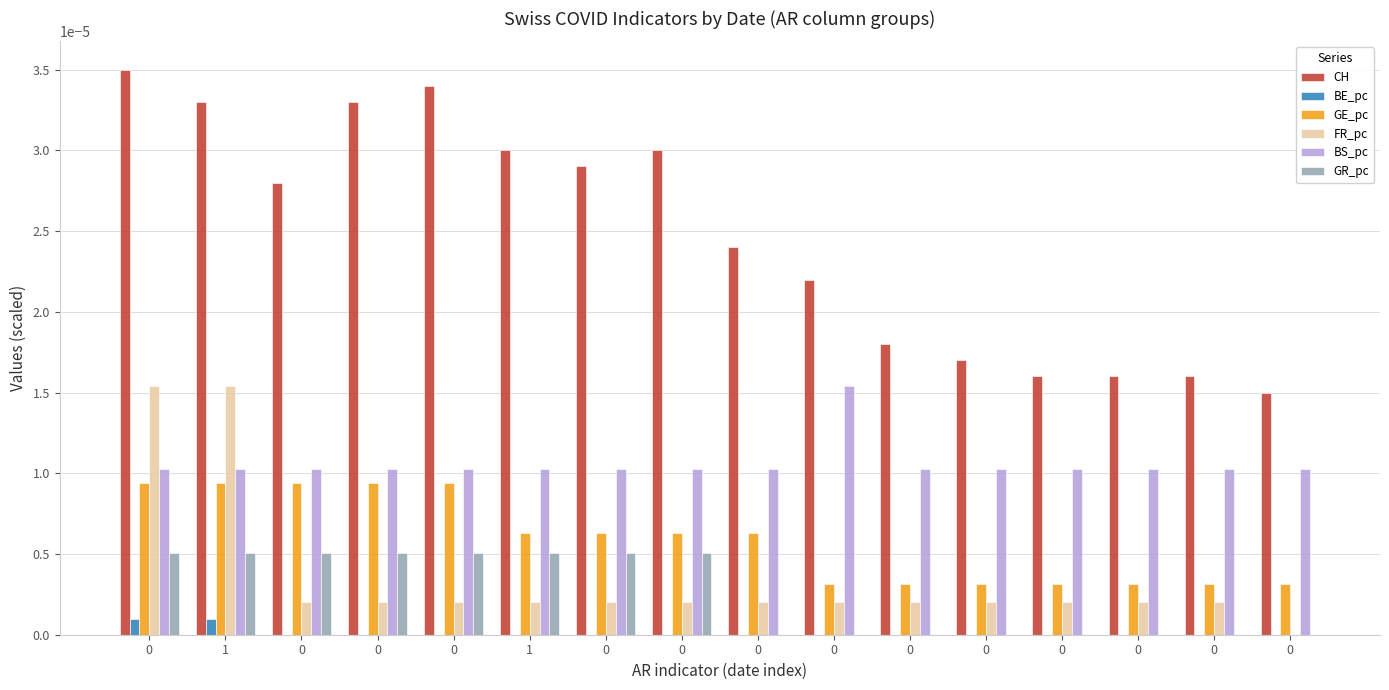

Is it true that BE_pc equals -0.0 at 0?

False